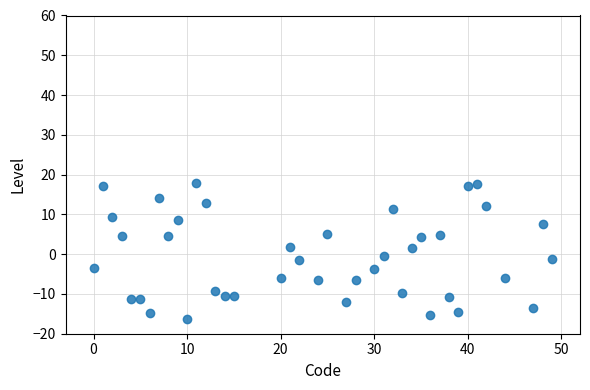

What is the range of Y values (max minus min)?

34.2